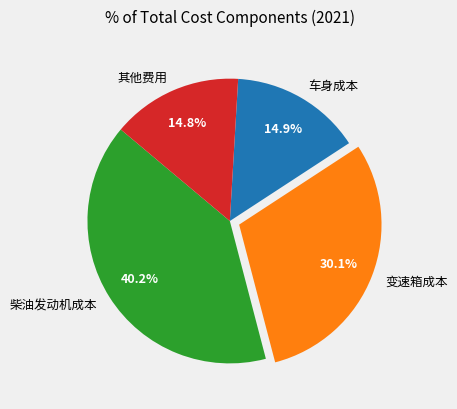

To the nearest percent, what percentage of the pie is 柴油发动机成本?

40%